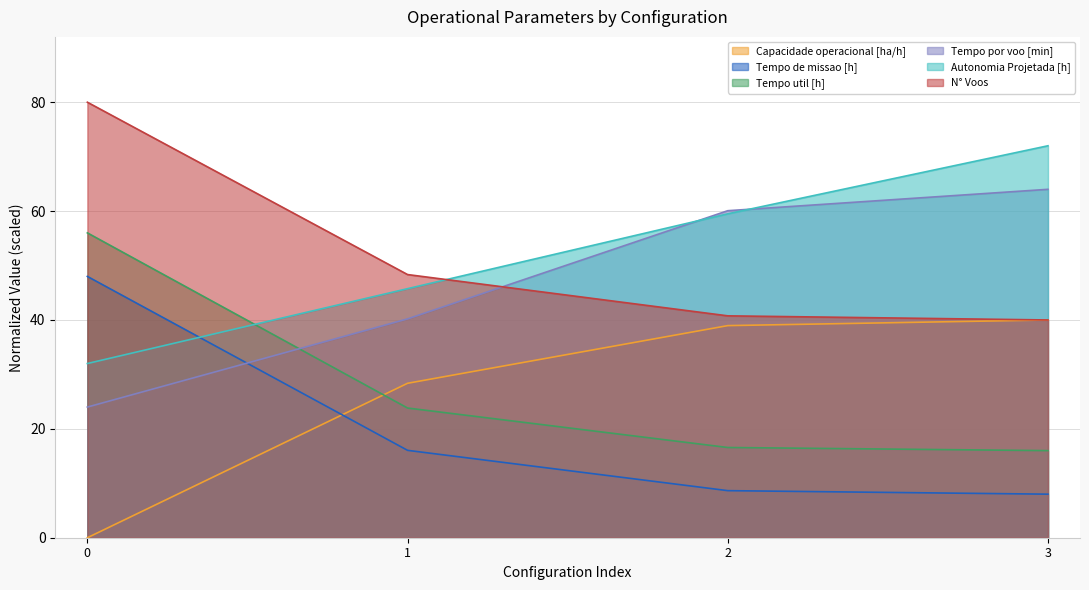

True or false: Capacidade operacional [ha/h] and Autonomia Projetada [h] cross at least once.

False